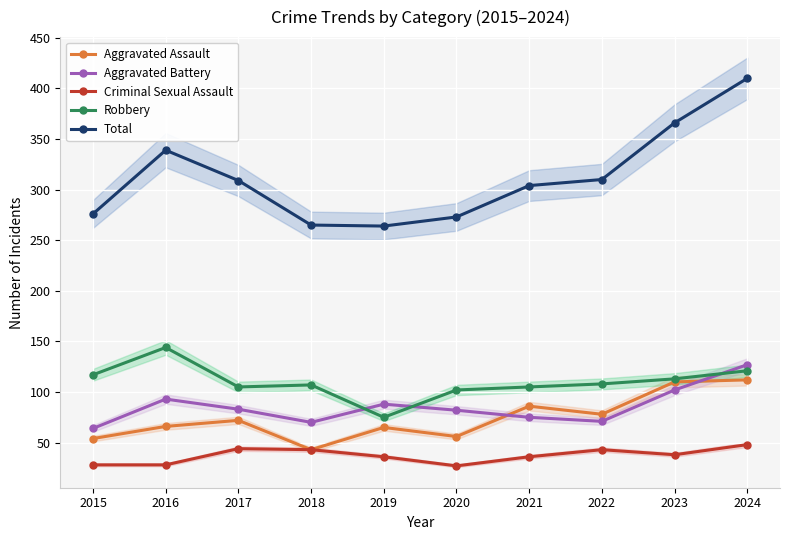

Which category has the lowest value across all series?

2020